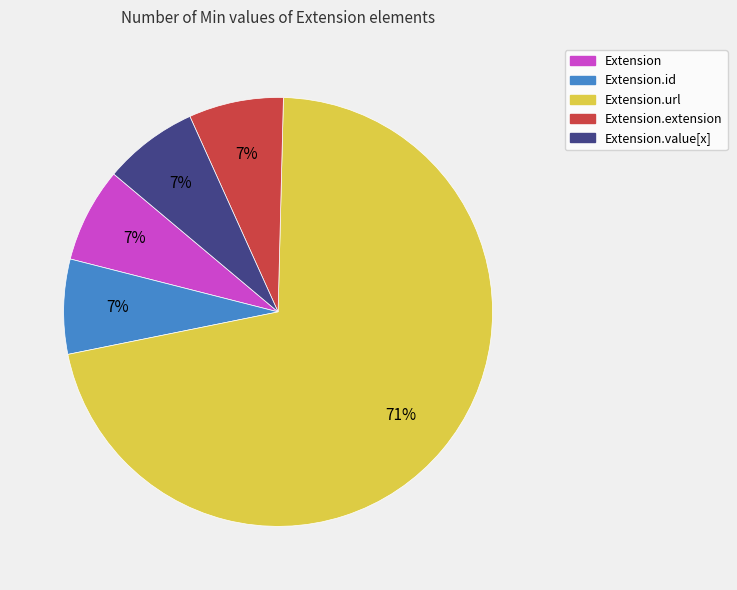

To the nearest percent, what is the average slice percentage?

20%